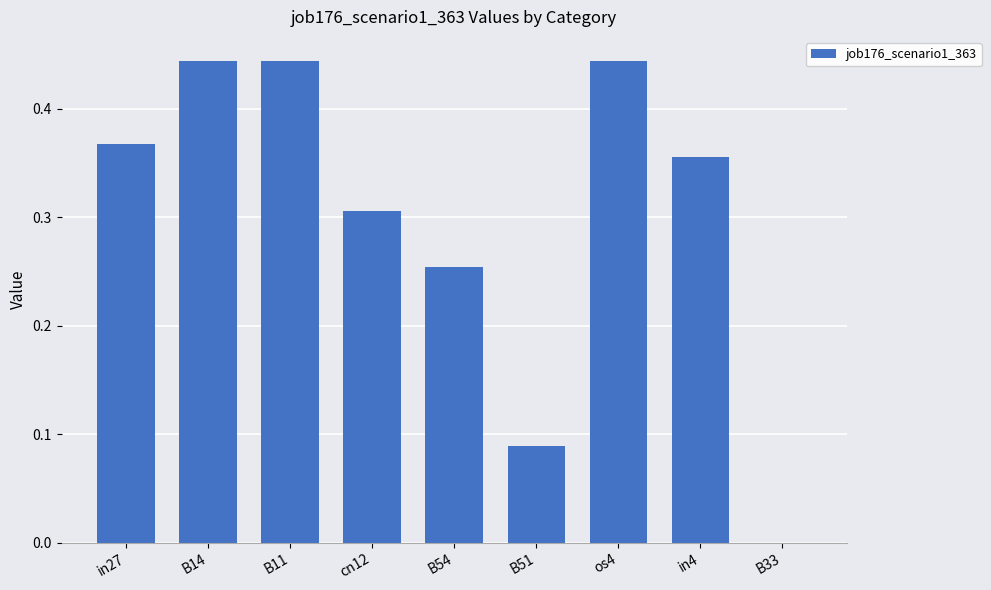

Where is the data nearest to the value 0?

B33